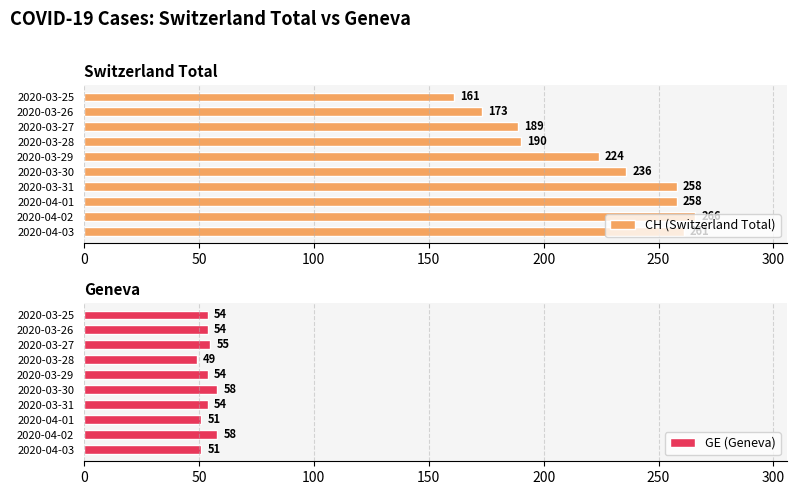

The GE (Geneva) series shows 58 at 2020-04-02. True or false?

True